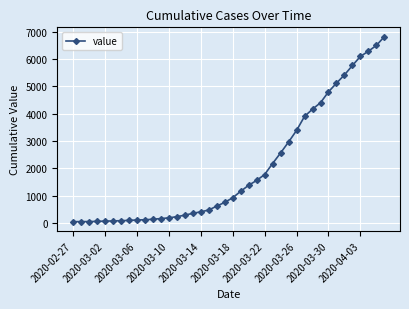

What is the difference between the maximum and minimum values?

6781